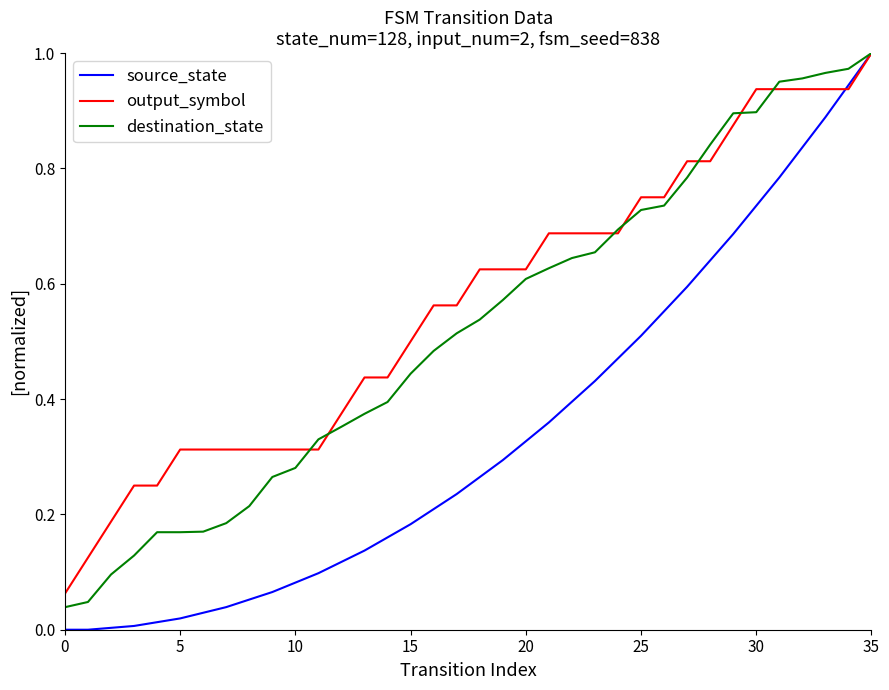

Rank the series by their average value, from lowest to highest.

source_state, destination_state, output_symbol